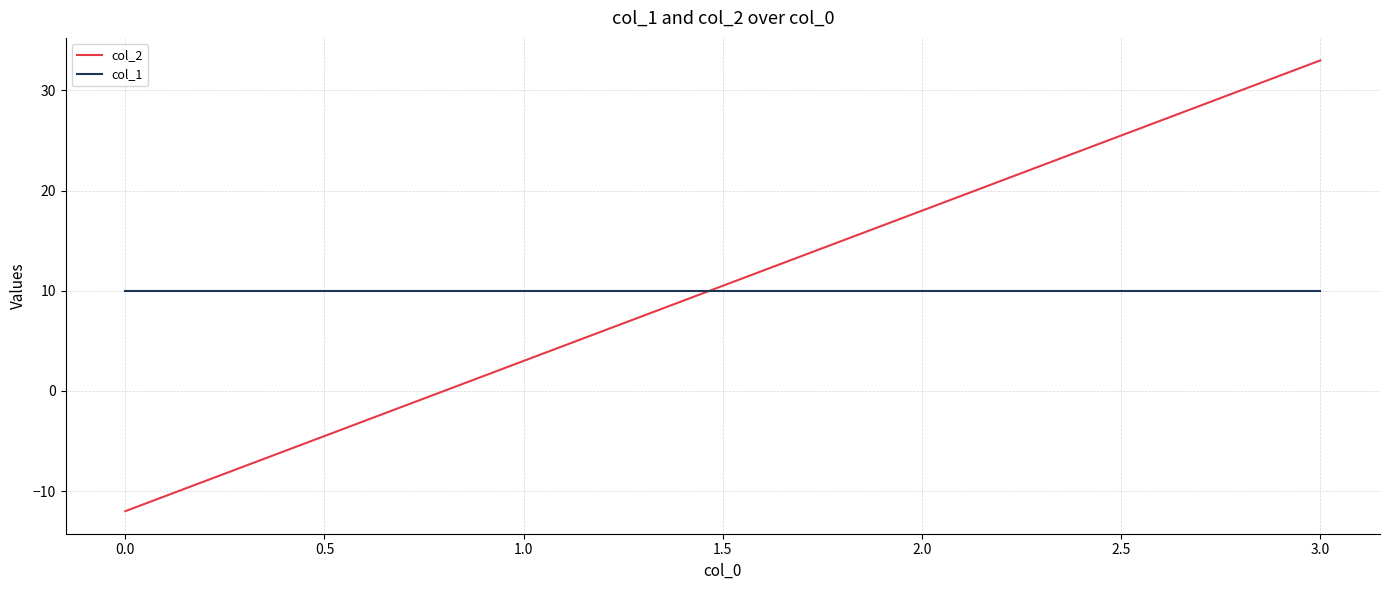

How many categories are shown in the chart?

4